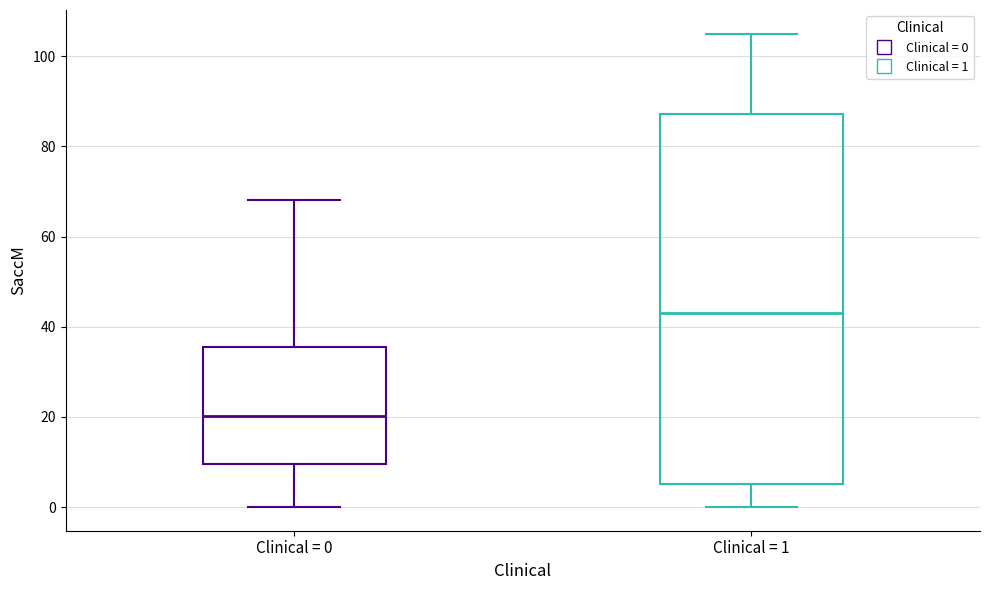

Comparing the boxes themselves (not the whiskers), which one is the tallest?

Clinical = 1